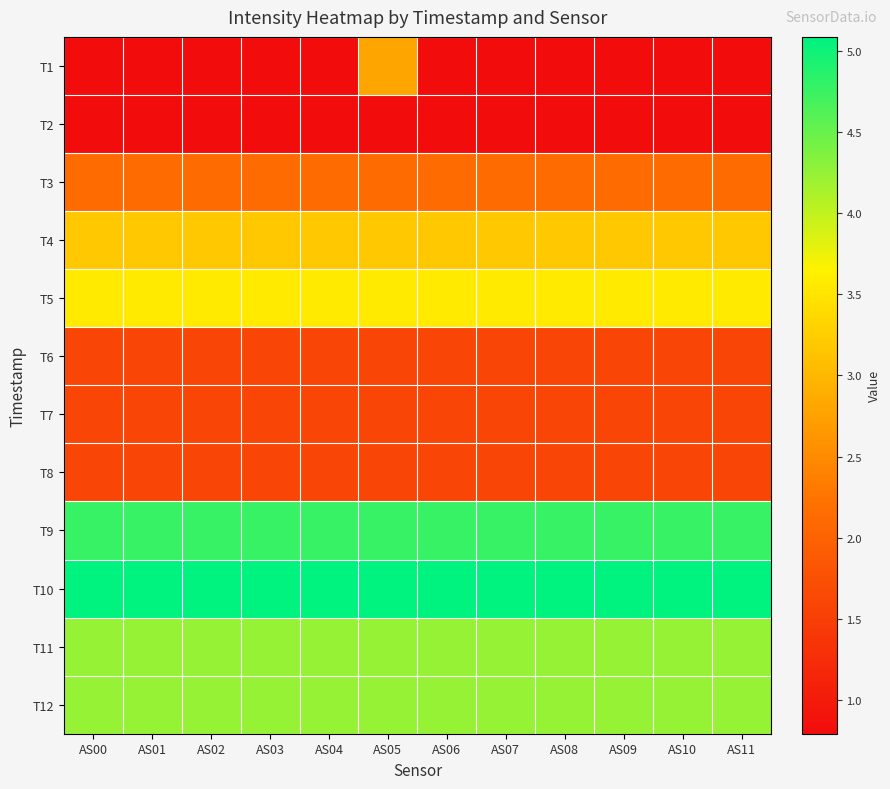

Reading right to left, extract all data points from this chart.

T1: AS11=0.8	AS10=0.8	AS09=0.8	AS08=0.8	AS07=0.8	AS06=0.8	AS05=2.8	AS04=0.8	AS03=0.8	AS02=0.8	AS01=0.8	AS00=0.8
T2: AS11=0.8	AS10=0.8	AS09=0.8	AS08=0.8	AS07=0.8	AS06=0.8	AS05=0.8	AS04=0.8	AS03=0.8	AS02=0.8	AS01=0.8	AS00=0.8
T3: AS11=2.1	AS10=2.1	AS09=2.1	AS08=2.1	AS07=2.1	AS06=2.1	AS05=2.1	AS04=2.1	AS03=2.1	AS02=2.1	AS01=2.1	AS00=2.1
T4: AS11=3.2	AS10=3.2	AS09=3.2	AS08=3.2	AS07=3.2	AS06=3.2	AS05=3.2	AS04=3.2	AS03=3.2	AS02=3.2	AS01=3.2	AS00=3.2
T5: AS11=3.6	AS10=3.6	AS09=3.6	AS08=3.6	AS07=3.6	AS06=3.6	AS05=3.6	AS04=3.6	AS03=3.6	AS02=3.6	AS01=3.6	AS00=3.6
T6: AS11=1.6	AS10=1.6	AS09=1.6	AS08=1.6	AS07=1.6	AS06=1.6	AS05=1.6	AS04=1.6	AS03=1.6	AS02=1.6	AS01=1.6	AS00=1.6
T7: AS11=1.6	AS10=1.6	AS09=1.6	AS08=1.6	AS07=1.6	AS06=1.6	AS05=1.6	AS04=1.6	AS03=1.6	AS02=1.6	AS01=1.6	AS00=1.6
T8: AS11=1.6	AS10=1.6	AS09=1.6	AS08=1.6	AS07=1.6	AS06=1.6	AS05=1.6	AS04=1.6	AS03=1.6	AS02=1.6	AS01=1.6	AS00=1.6
T9: AS11=4.8	AS10=4.8	AS09=4.8	AS08=4.8	AS07=4.8	AS06=4.8	AS05=4.8	AS04=4.8	AS03=4.8	AS02=4.8	AS01=4.8	AS00=4.8
T10: AS11=5.1	AS10=5.1	AS09=5.1	AS08=5.1	AS07=5.1	AS06=5.1	AS05=5.1	AS04=5.1	AS03=5.1	AS02=5.1	AS01=5.1	AS00=5.1
T11: AS11=4.2	AS10=4.2	AS09=4.2	AS08=4.2	AS07=4.2	AS06=4.2	AS05=4.2	AS04=4.2	AS03=4.2	AS02=4.2	AS01=4.2	AS00=4.2
T12: AS11=4.2	AS10=4.2	AS09=4.2	AS08=4.2	AS07=4.2	AS06=4.2	AS05=4.2	AS04=4.2	AS03=4.2	AS02=4.2	AS01=4.2	AS00=4.2